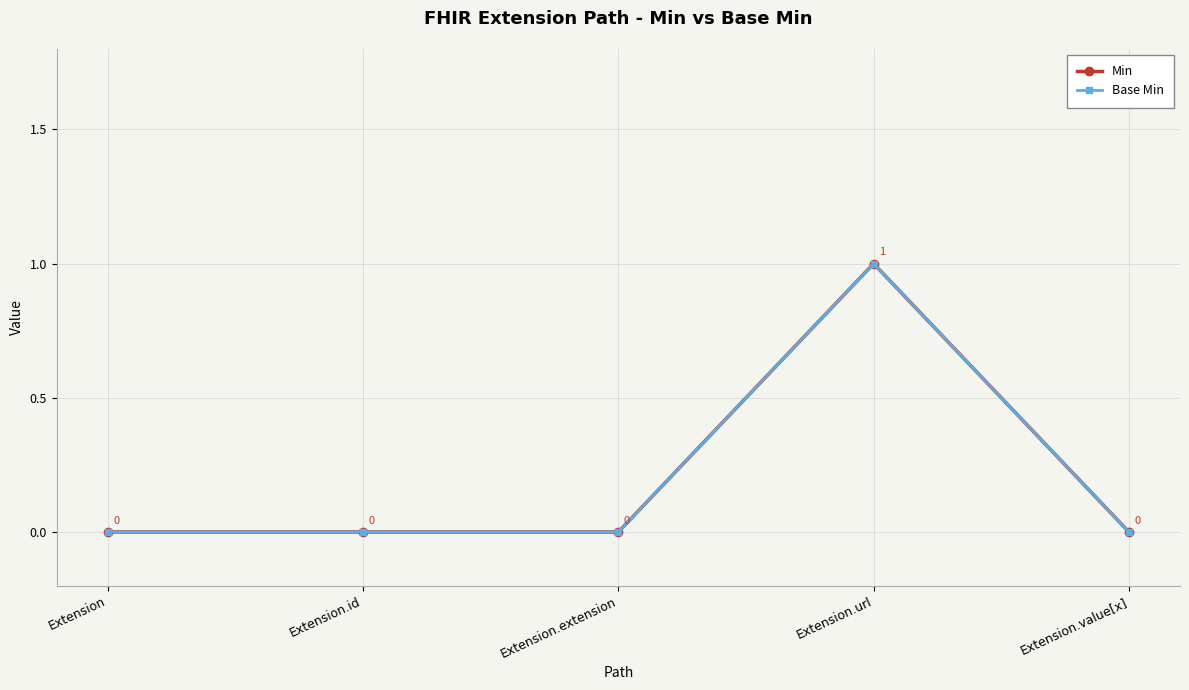

Is this an area chart (filled region under the line)?

No